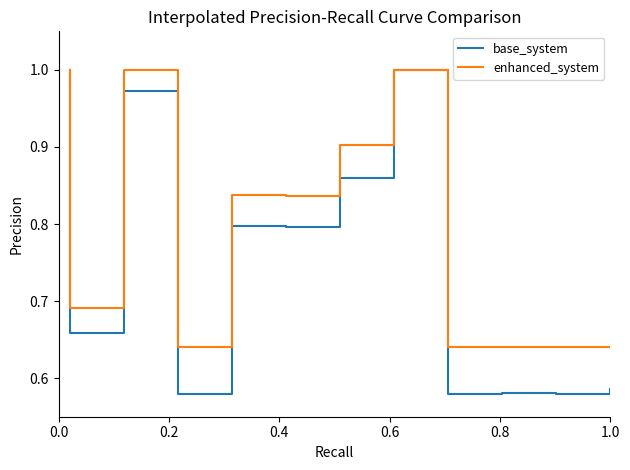

What is the maximum value shown in the chart?

1.0